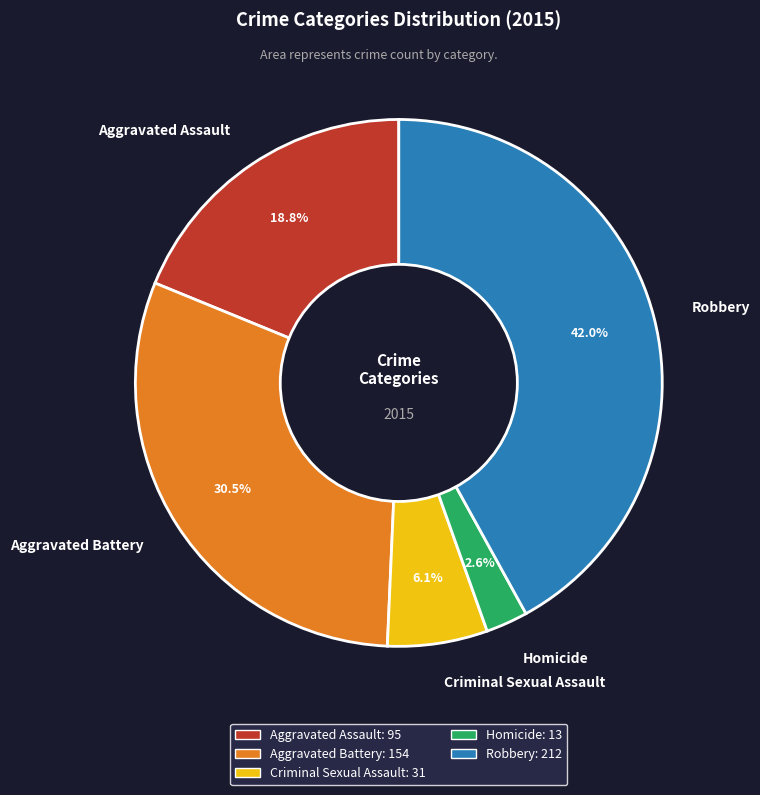

Which has a higher value, Criminal Sexual Assault or Aggravated Battery?

Aggravated Battery